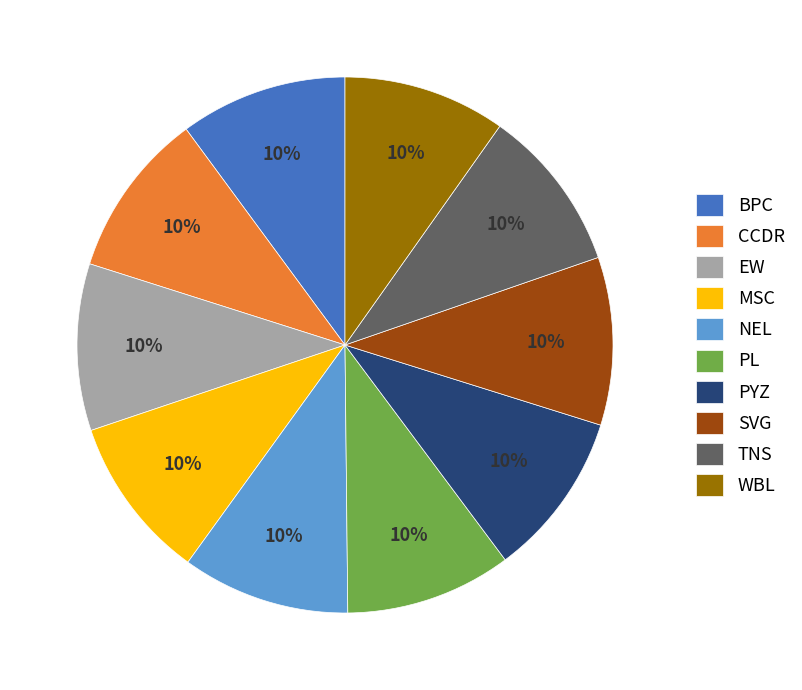

The MSC slice represents 10% of the pie. True or false?

True